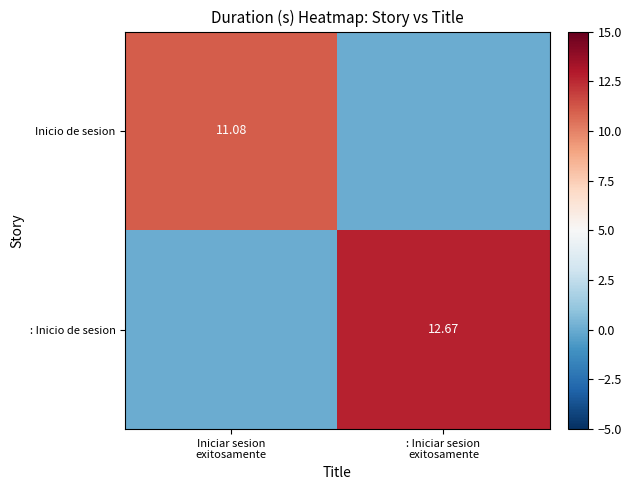

How many data points does each series have?

2